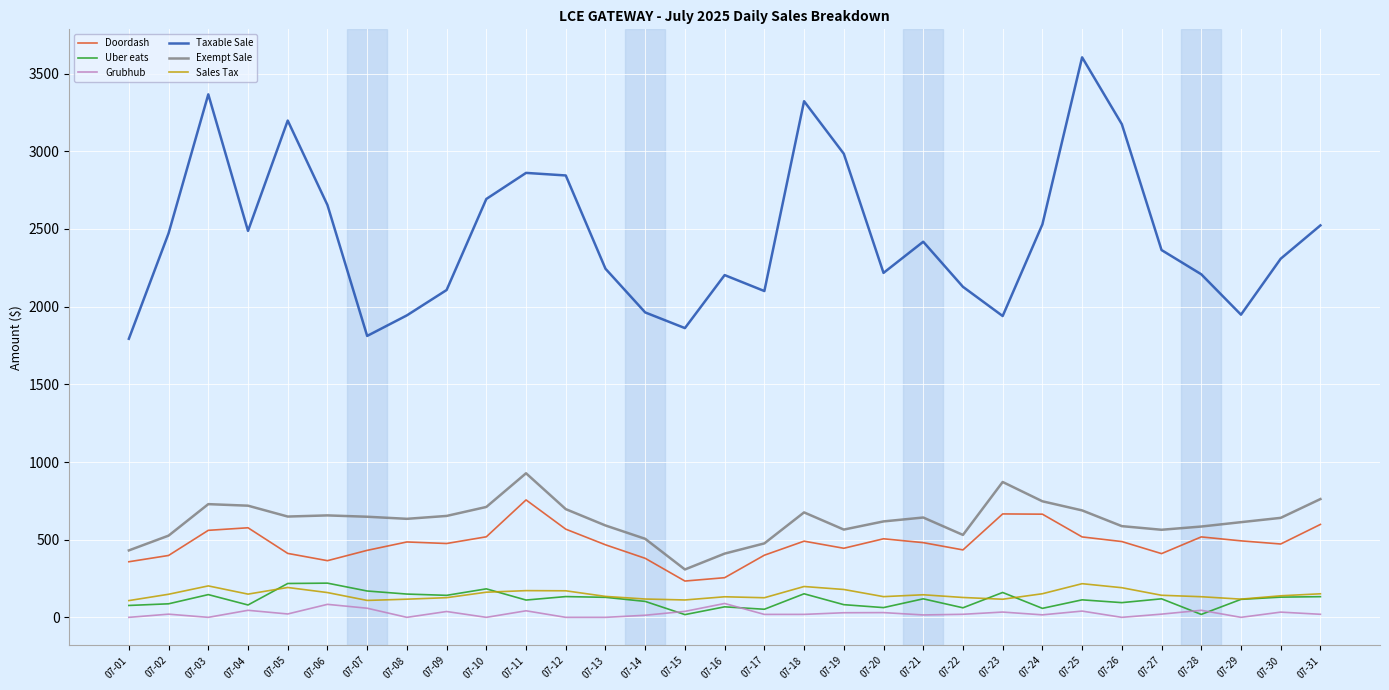

What is the maximum value shown in the chart?

3604.9